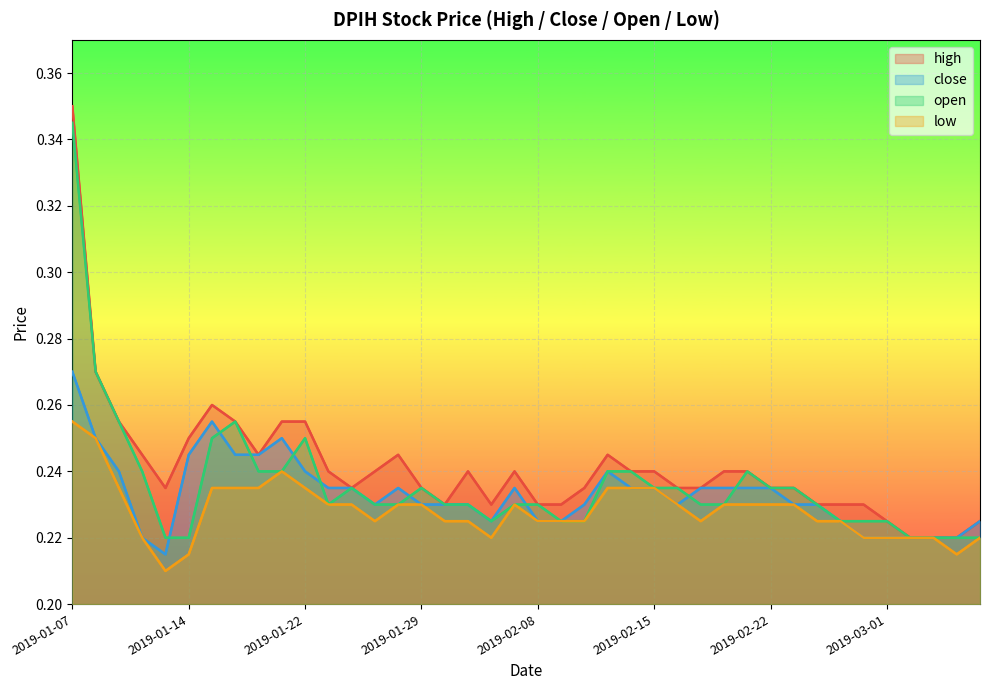

How many series are shown in this chart?

4